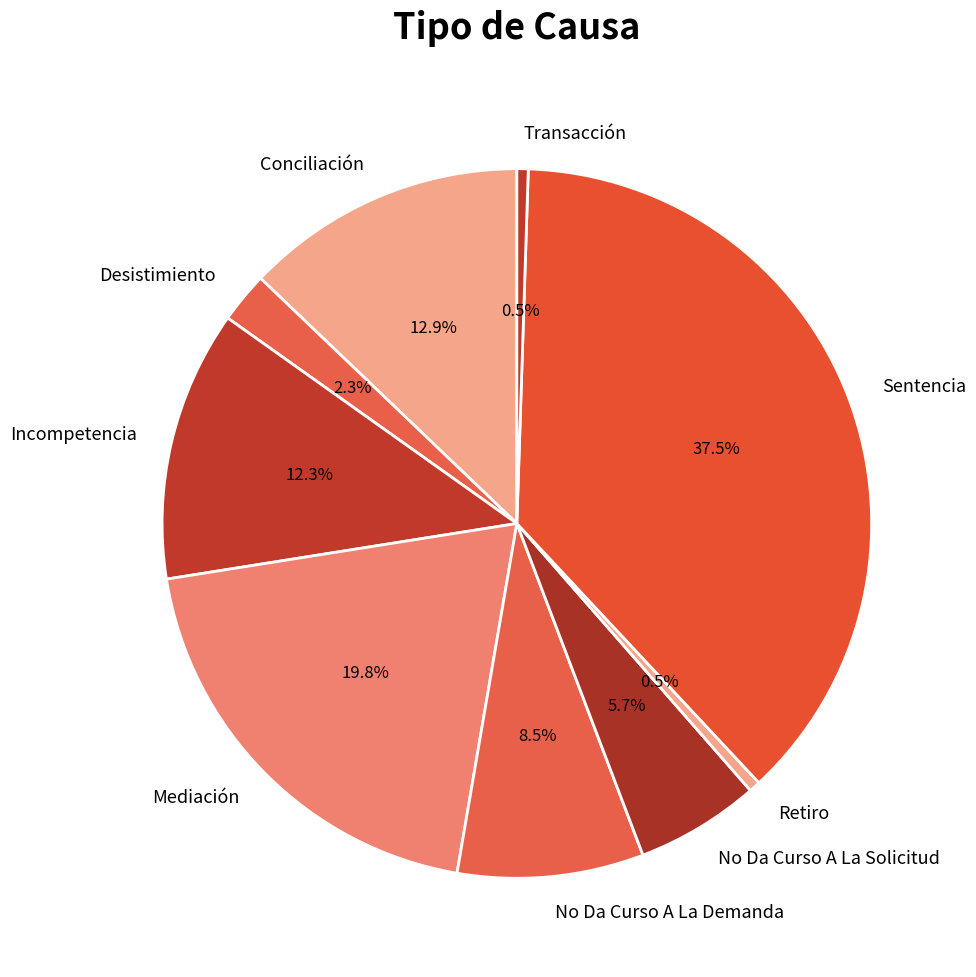

To the nearest percent, what is the average slice percentage?

11%